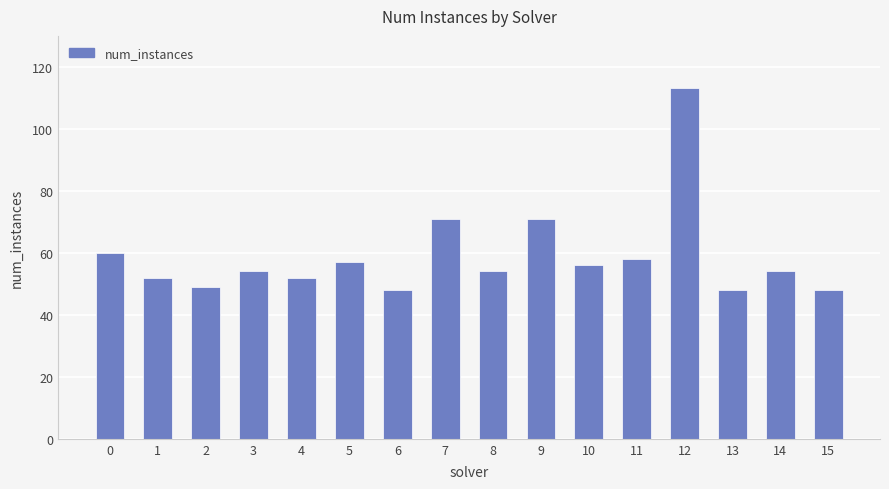

Reading left to right, list all the values displayed in this chart.

0=60	1=52	2=49	3=54	4=52	5=57	6=48	7=71	8=54	9=71	10=56	11=58	12=113	13=48	14=54	15=48